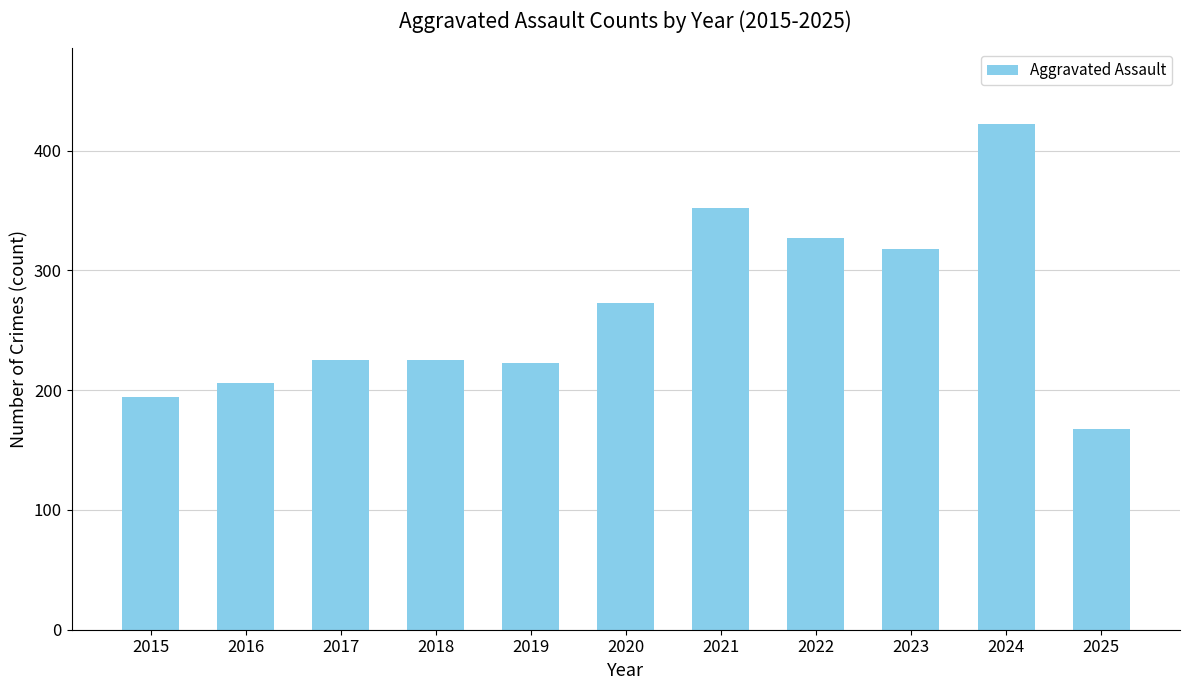

What is the approximate value at 2016?

206